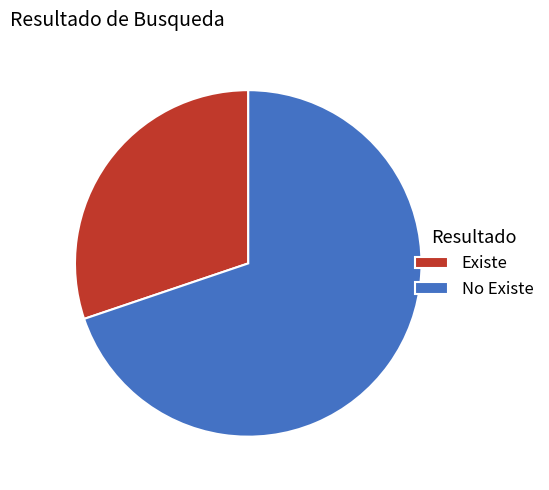

Which slice is the largest?

No Existe